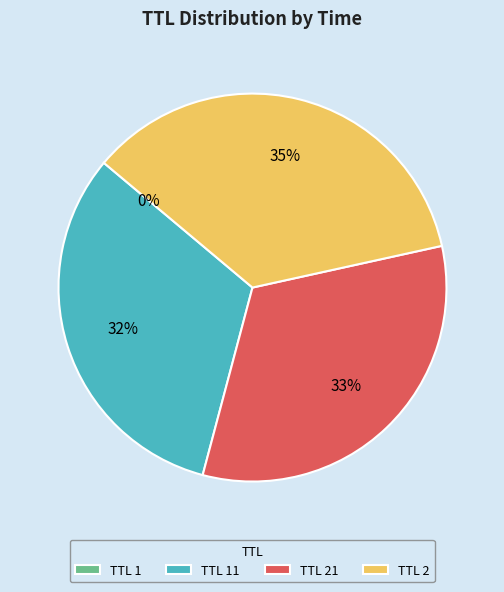

True or false: TTL 2 accounts for 29% of the total.

False